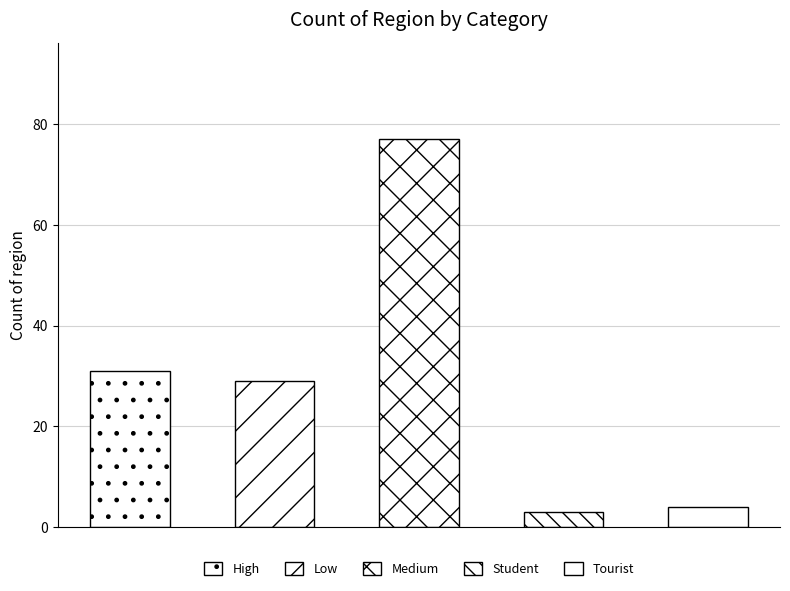

Where does the data first go above 29?

High